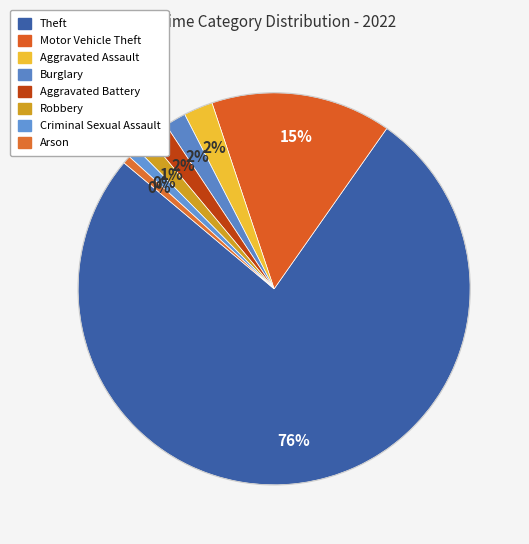

What percentage is the Robbery slice, to the nearest percent?

1%